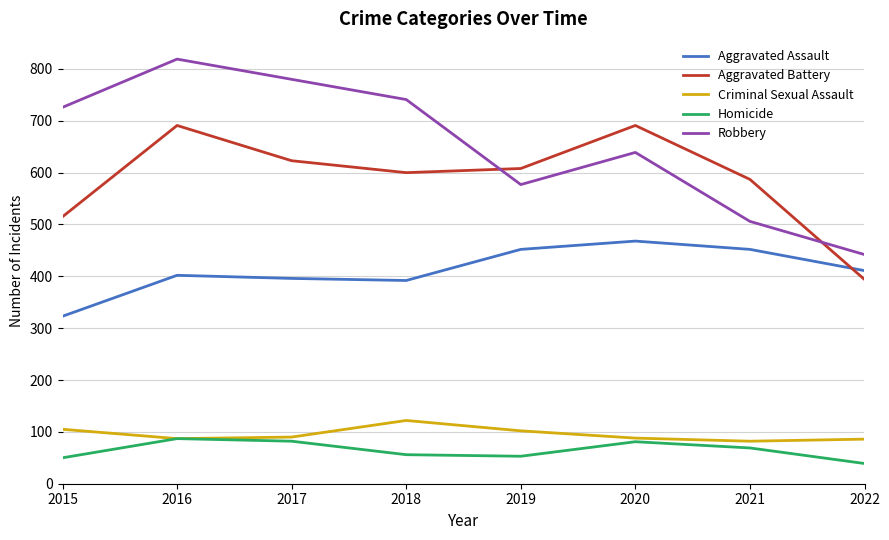

Is the value of Aggravated Assault at 2015 greater than the value of Homicide at 2018?

Yes